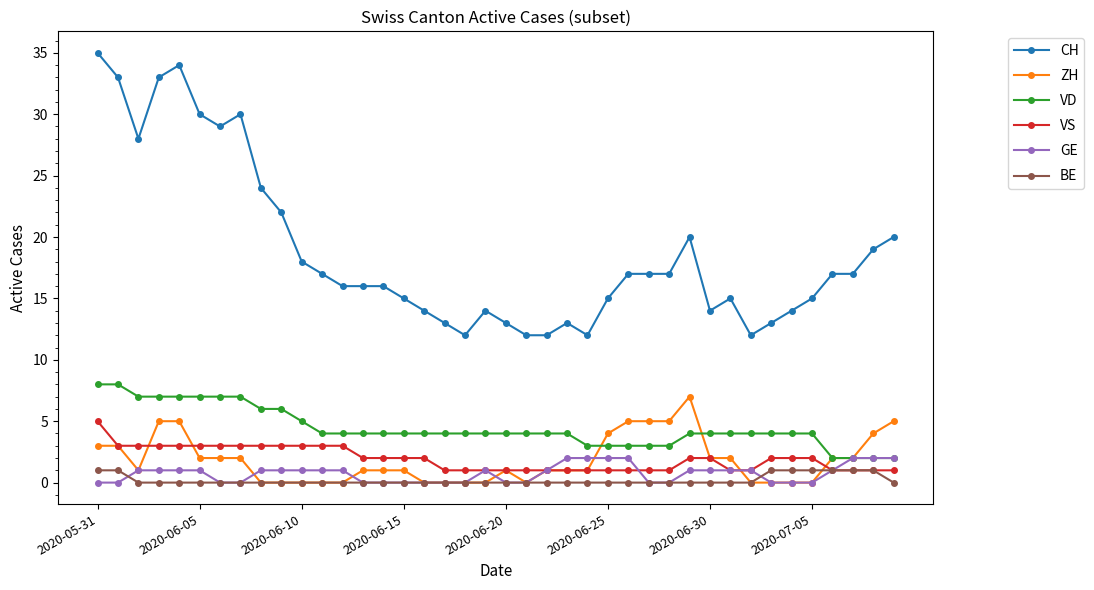

At how many categories does at least one series exceed 32?

4